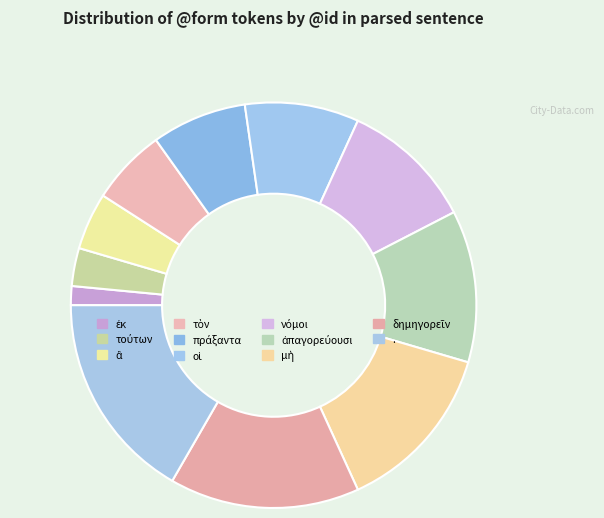

To the nearest percent, what is the difference between the largest and smallest slice percentages?

15%